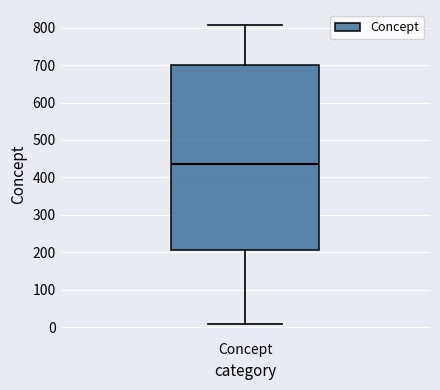

Read this box plot against the y-axis: the position of the median line, the range covered by the box, and the ends of both whiskers. The values are not printed on the chart, so give them approximately, as read against the axis.

median 440, box 210 to 700, whiskers 10 to 810